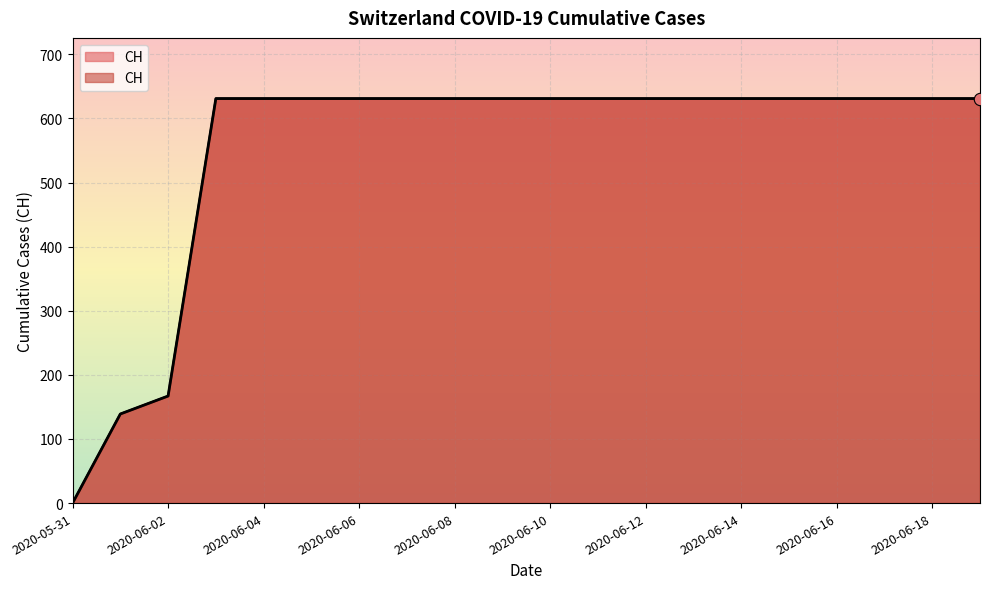

Between 2020-05-31 and 2020-06-17, which is larger?

2020-06-17